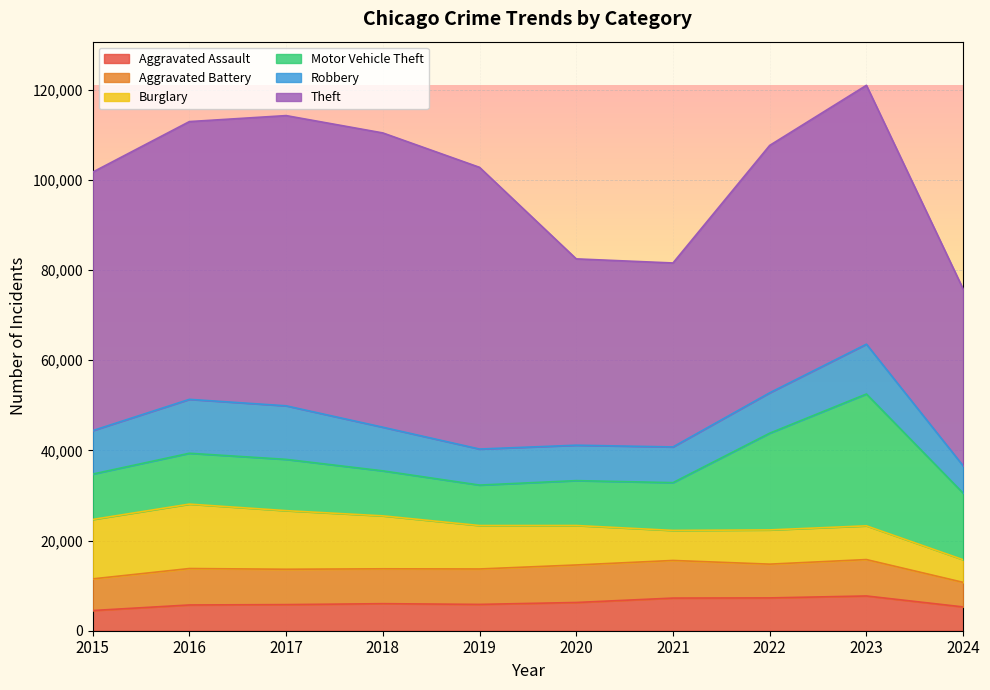

What is the spread (max minus min) of values at 2018?

59288